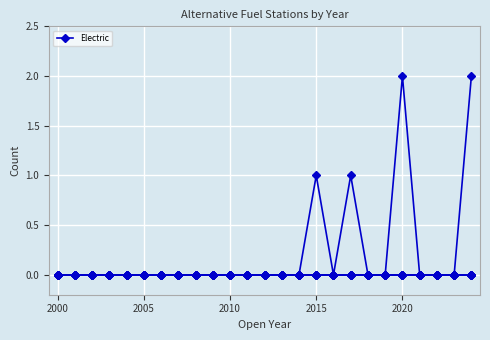

Does the chart have visible grid lines?

Yes